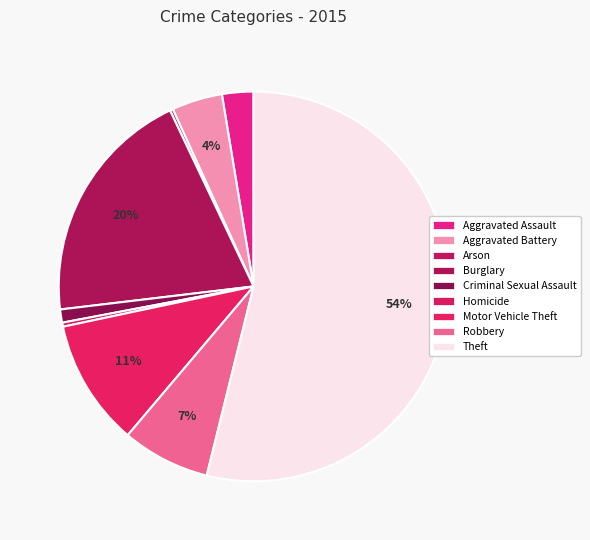

Which slice is the largest?

Theft